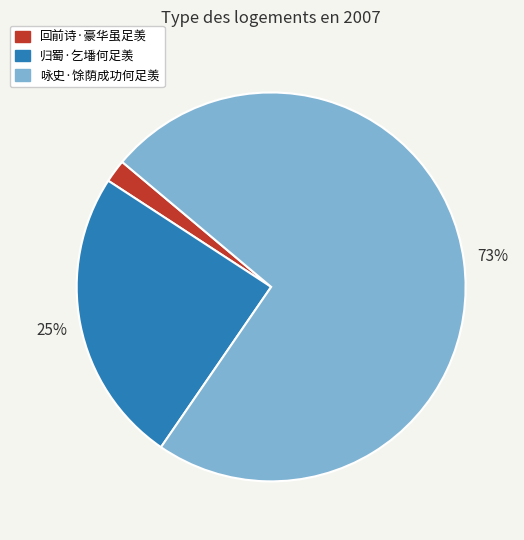

Rank the categories by value from lowest to highest.

回前诗·豪华虽足羡, 归蜀·乞墦何足羡, 咏史·馀荫成功何足羡